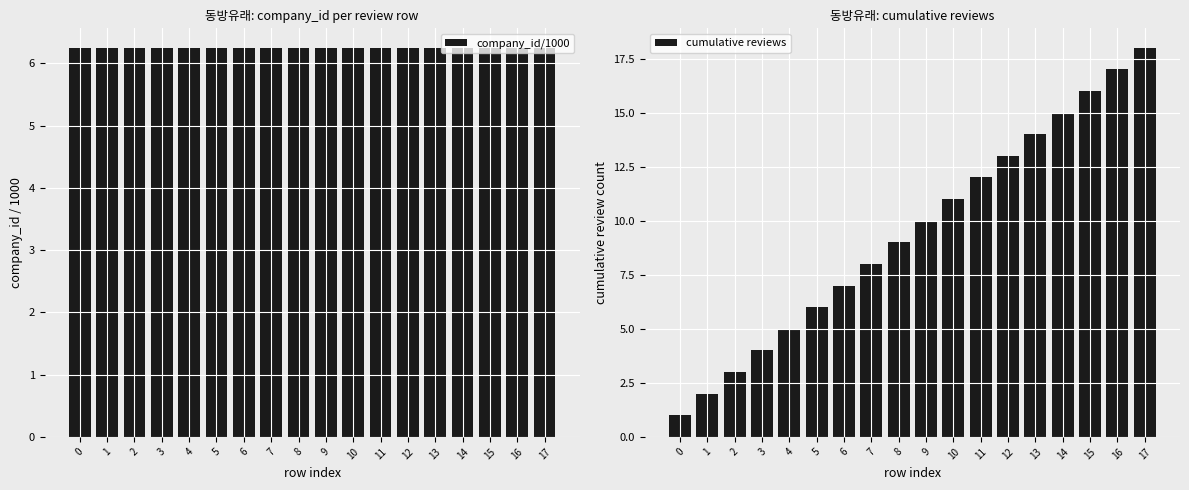

Are the bars grouped side by side (vs. stacked)?

Yes